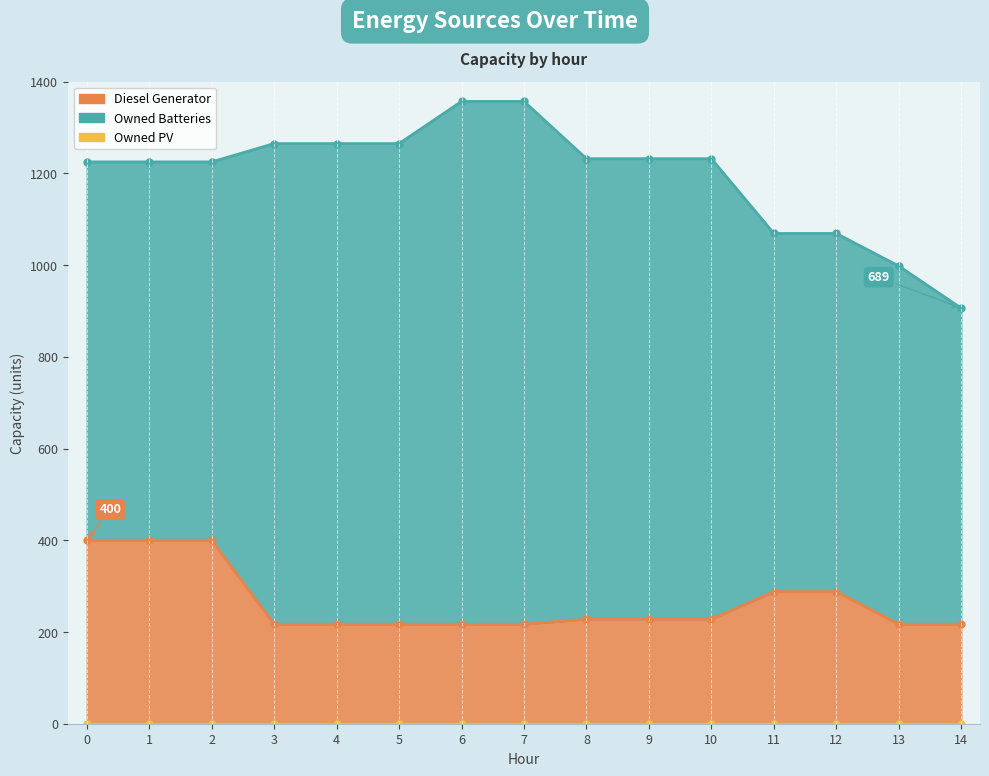

Reading left to right, transcribe all the data shown in this chart.

Diesel Generator: 0=400	1=400	2=400	3=217	4=217	5=217	6=217	7=217	8=228	9=228	10=228	11=288	12=288	13=217	14=217
Owned PV: 0=0	1=0	2=0	3=0	4=0	5=0	6=0	7=0	8=0	9=0	10=0	11=0	12=0	13=0	14=0
Owned Batteries: 0=825	1=825	2=825	3=1048	4=1048	5=1048	6=1140	7=1140	8=1004	9=1004	10=1004	11=781	12=781	13=781	14=689